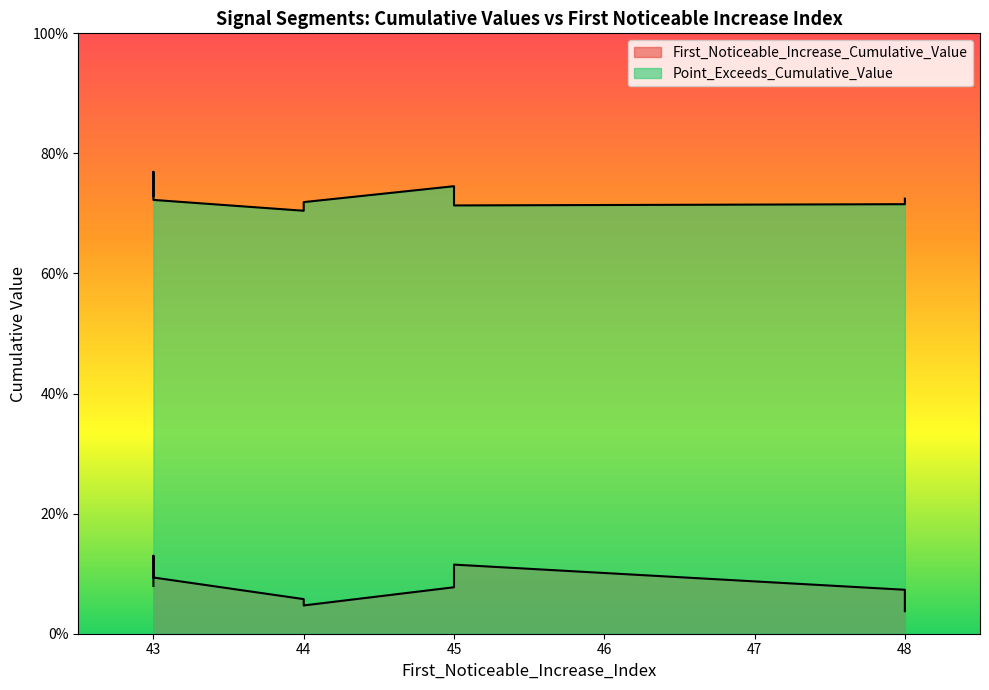

What is the value of the Point_Exceeds_Cumulative_Value point at the 2nd from the left?

0.7